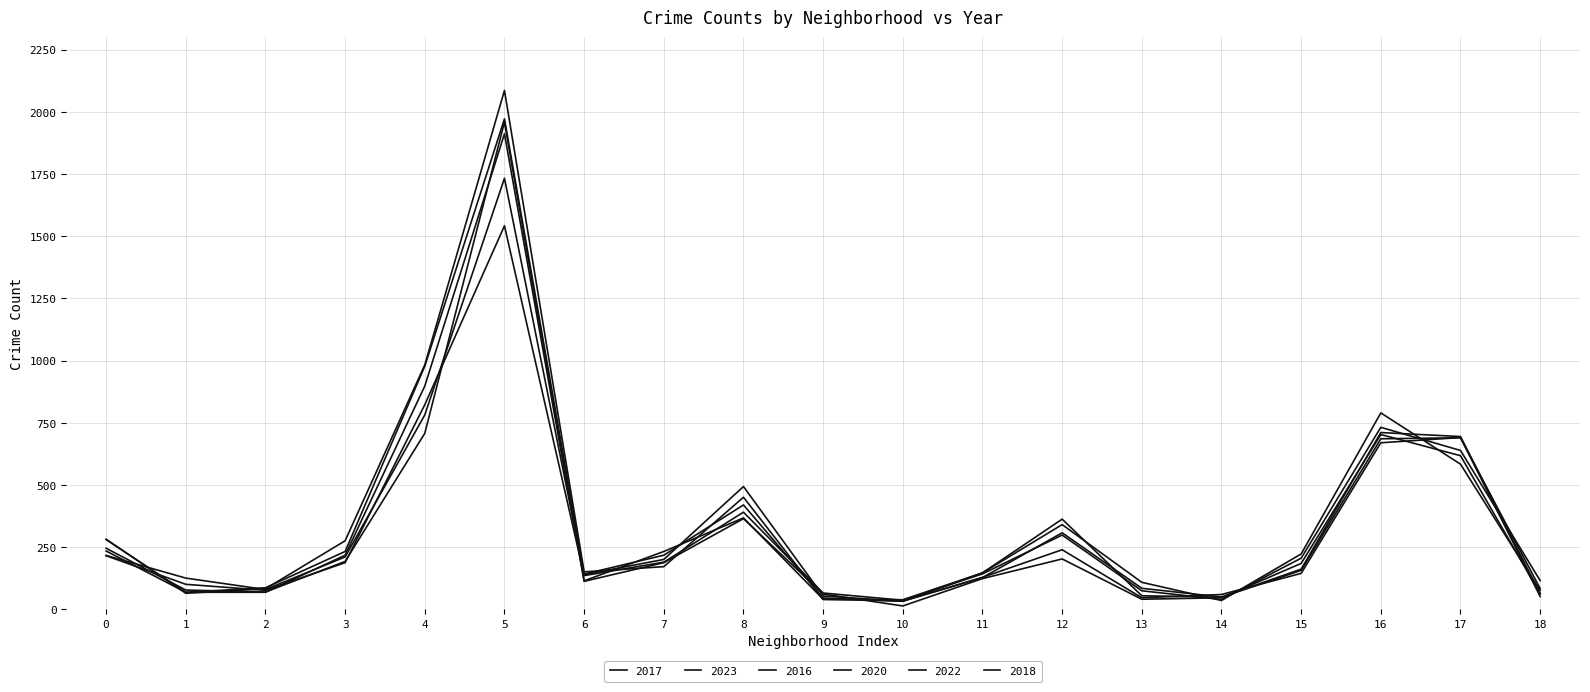

How many values in the 2017 series are below 162?

9